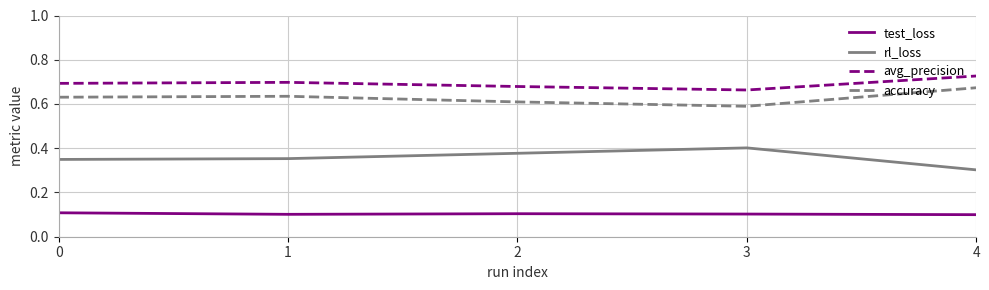

Is the value of rl_loss at 0 greater than the value of accuracy at 2?

No